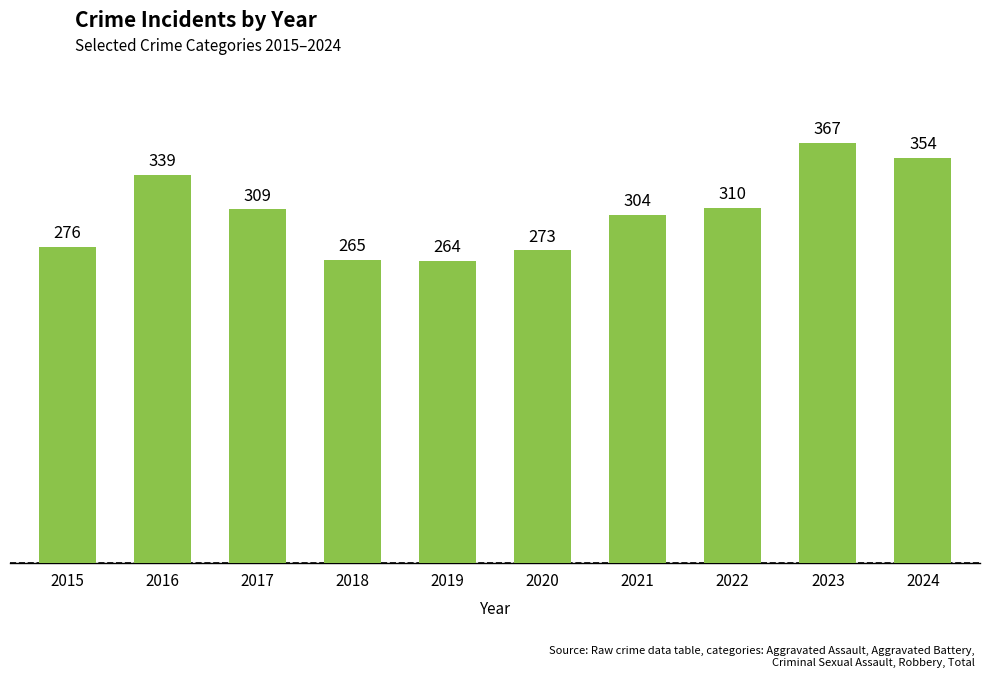

List the labels in order of value, smallest first.

2019, 2018, 2020, 2015, 2021, 2017, 2022, 2016, 2024, 2023